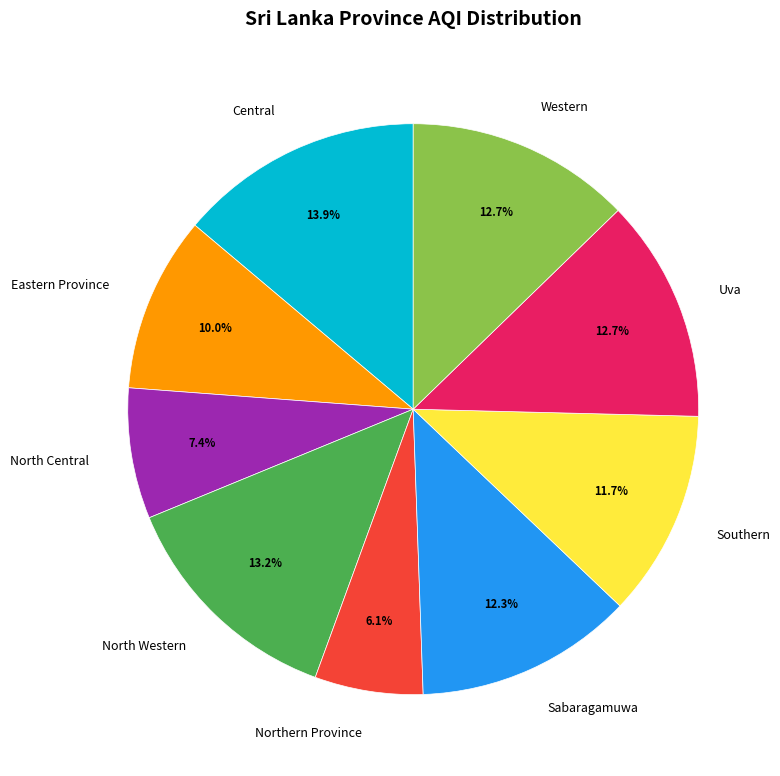

How many slices are in this pie chart?

9